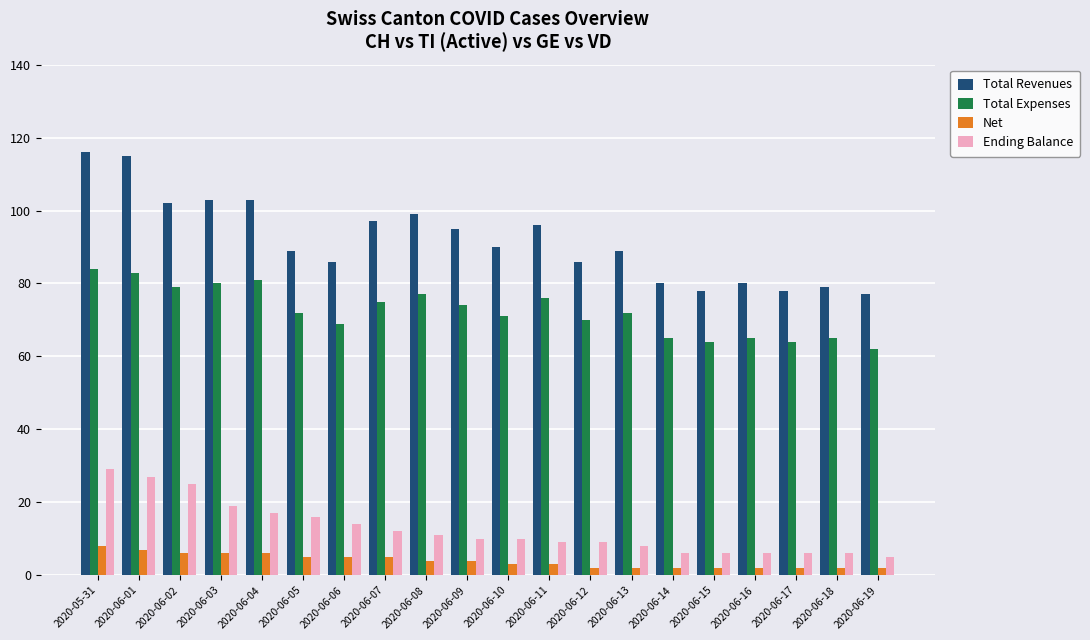

At which category is the sum across all series the highest?

2020-05-31